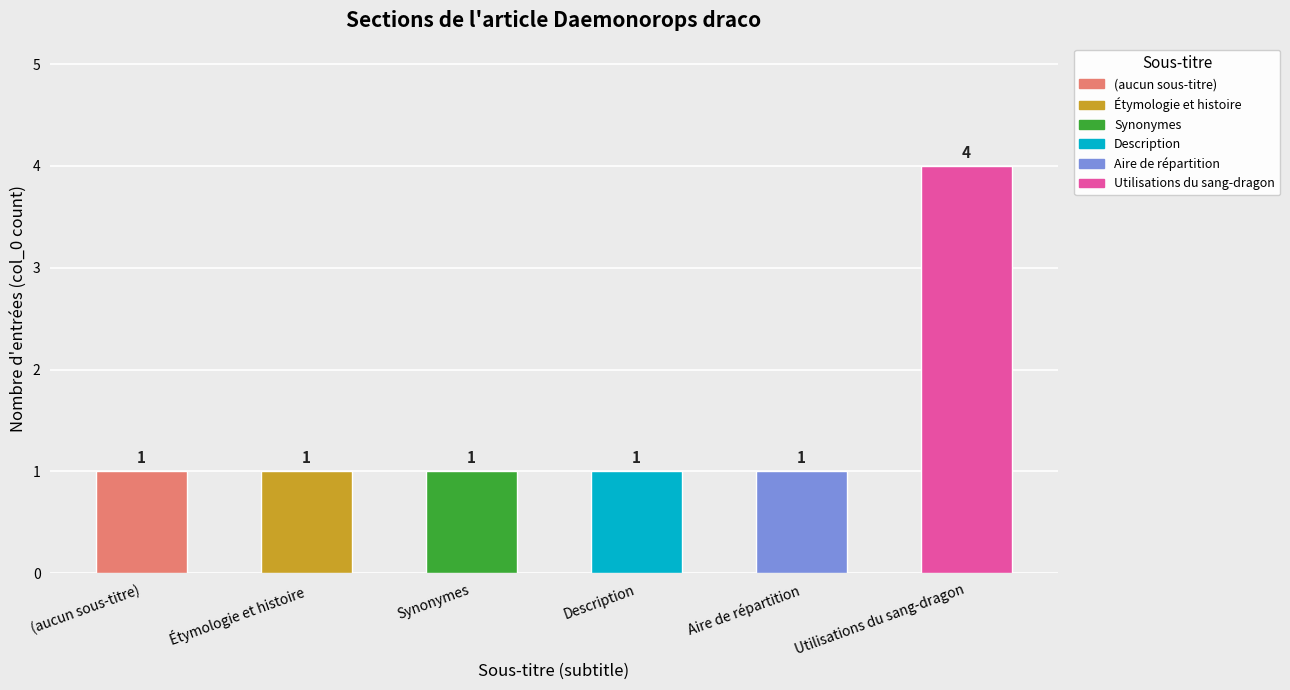

What is the ratio of the value at Utilisations du sang-dragon to the value at (aucun sous-titre)?

4.0